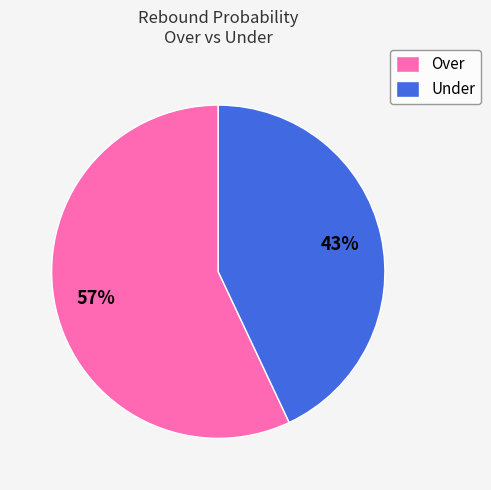

Do Over and Under together represent more than half of the pie?

Yes